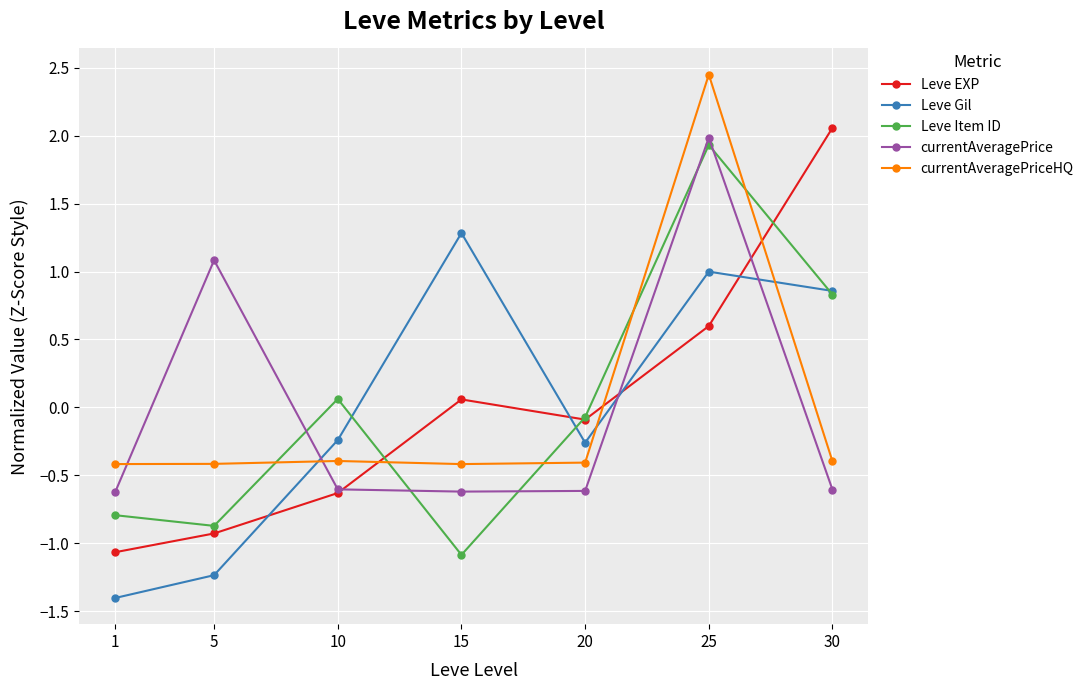

At how many categories does at least one series exceed 0?

5